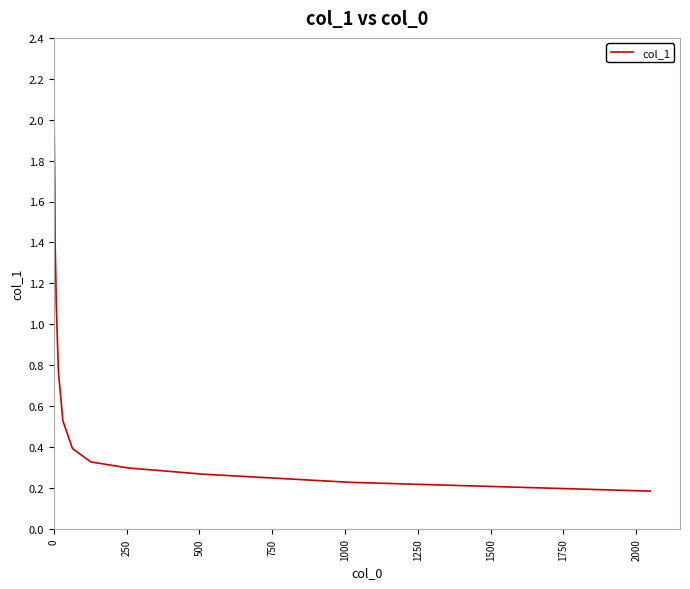

How many points are higher than both their immediate neighbors (excluding endpoints)?

1